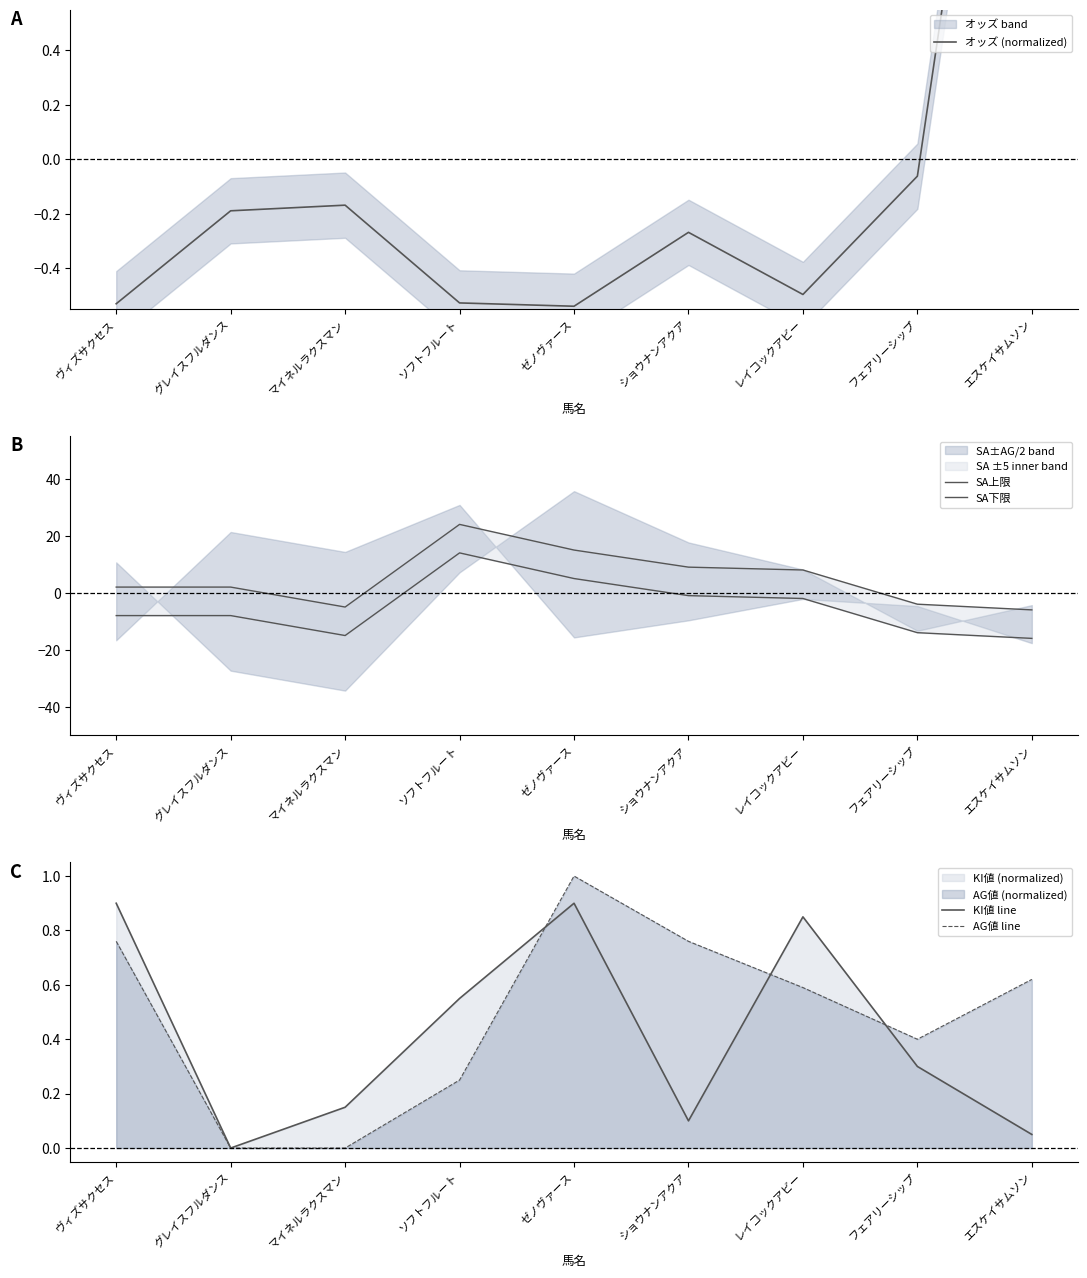

Rank the series at ショウナンアクア from lowest to highest value.

SA下限, オッズ (normalized), KI値 line, AG値 line, SA上限